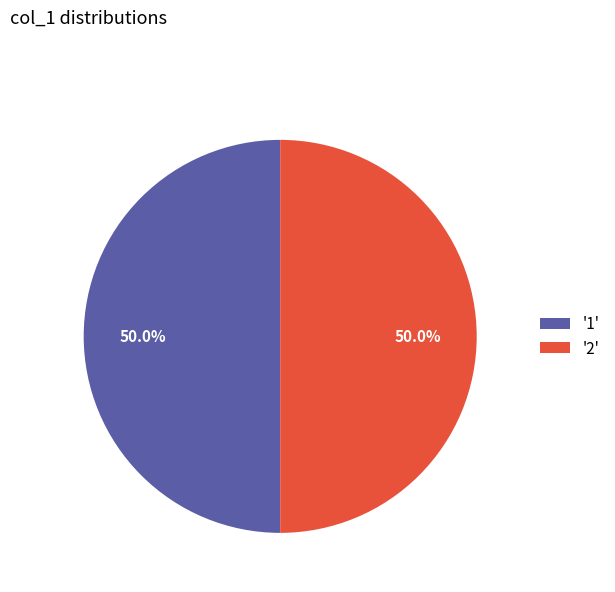

What is the ratio of the value at '2' to the value at '1'?

1.0